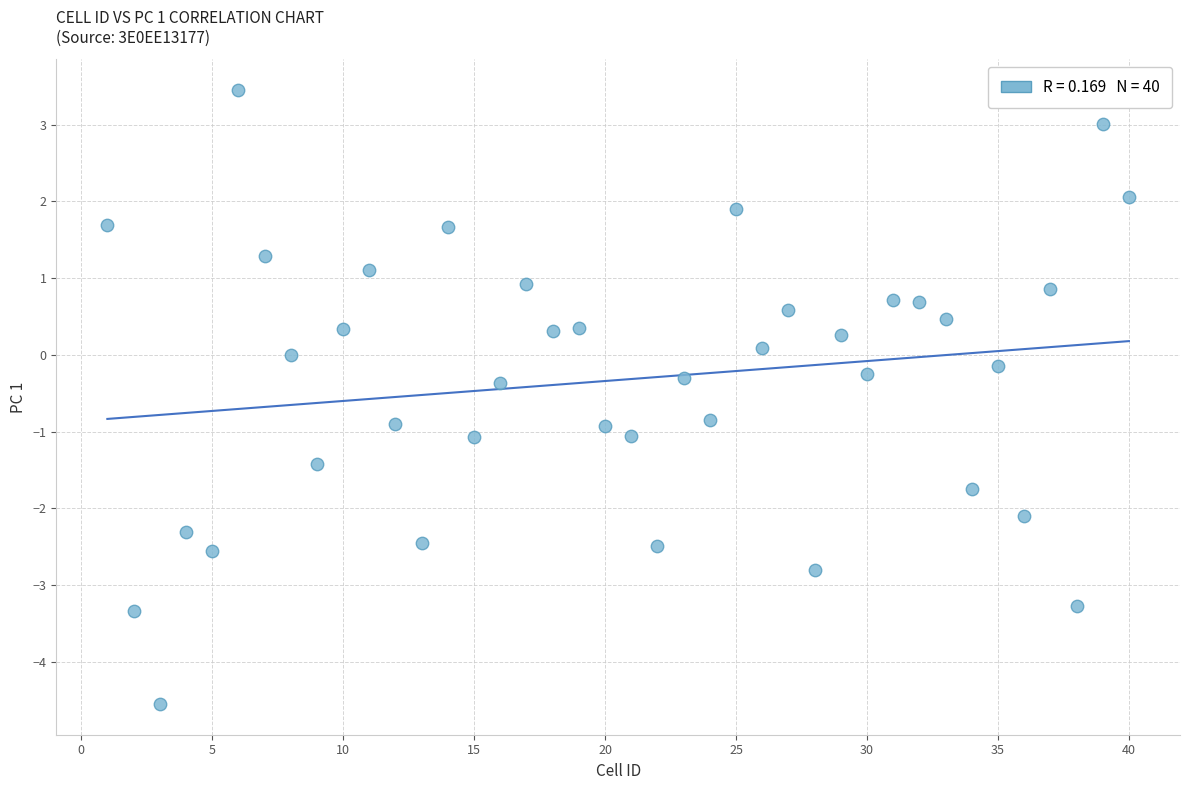

What is the range of X values (max minus min)?

39.0